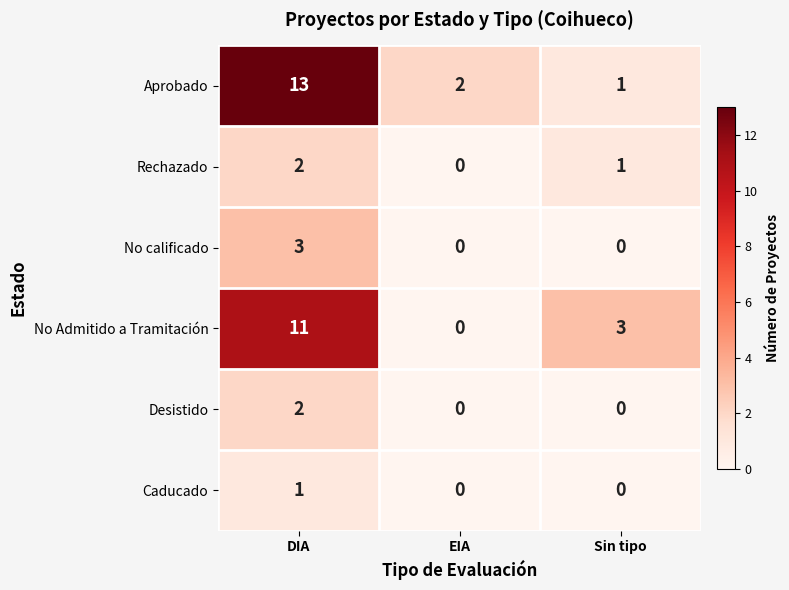

True or false: Caducado has a value of 0 at Sin tipo.

True